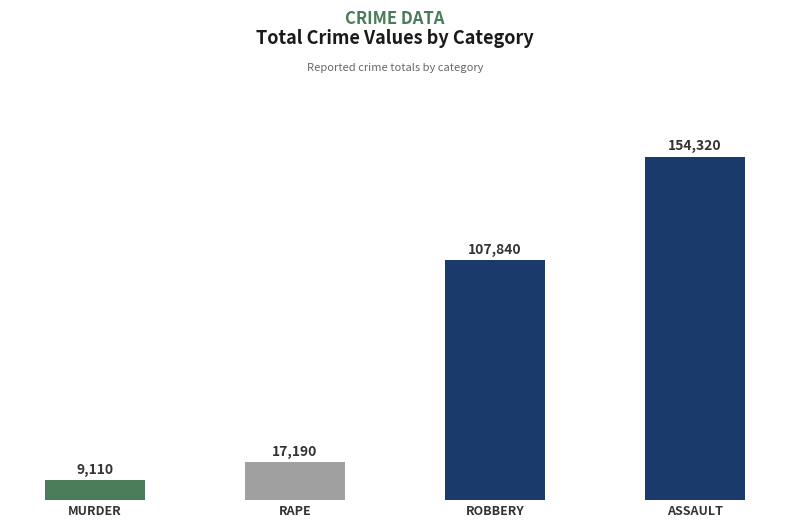

The value at MURDER is 2713. True or false?

False